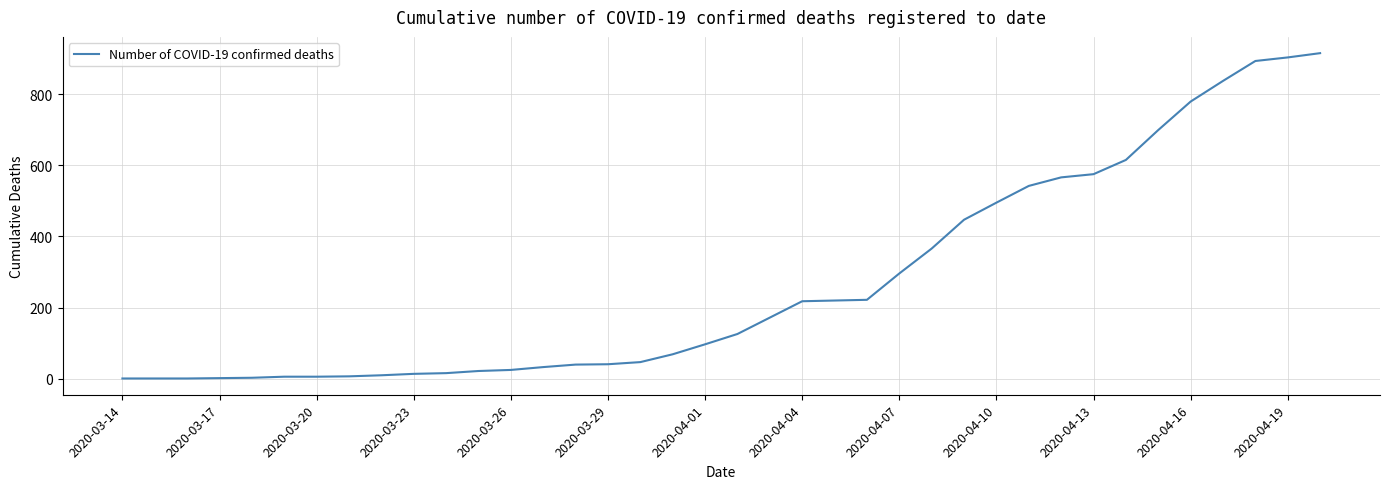

What is the difference between the maximum and minimum values?

914